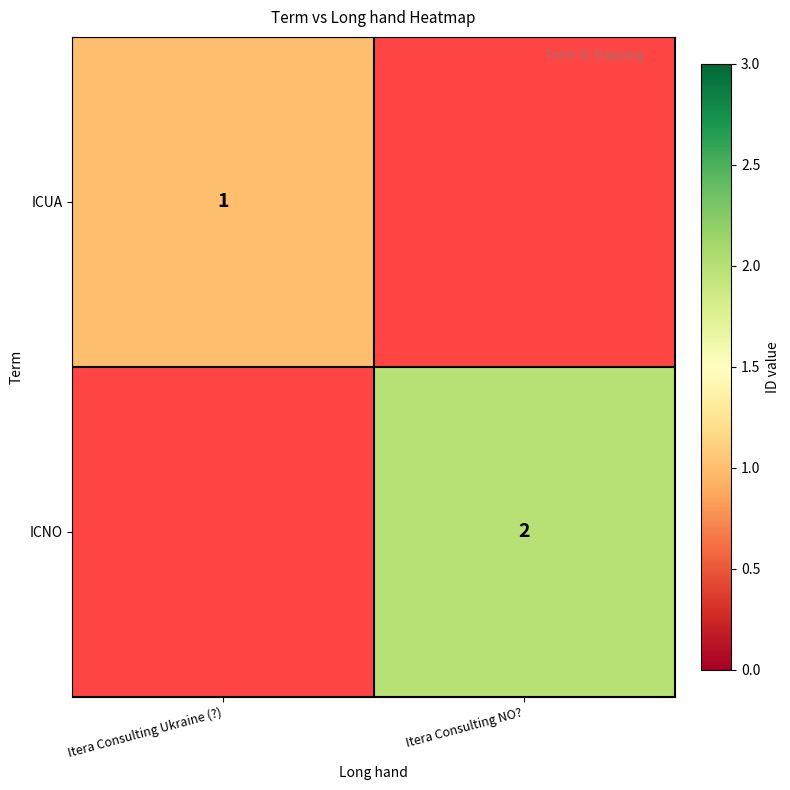

True or false: ICNO has a value of 2 at Itera Consulting NO?.

True